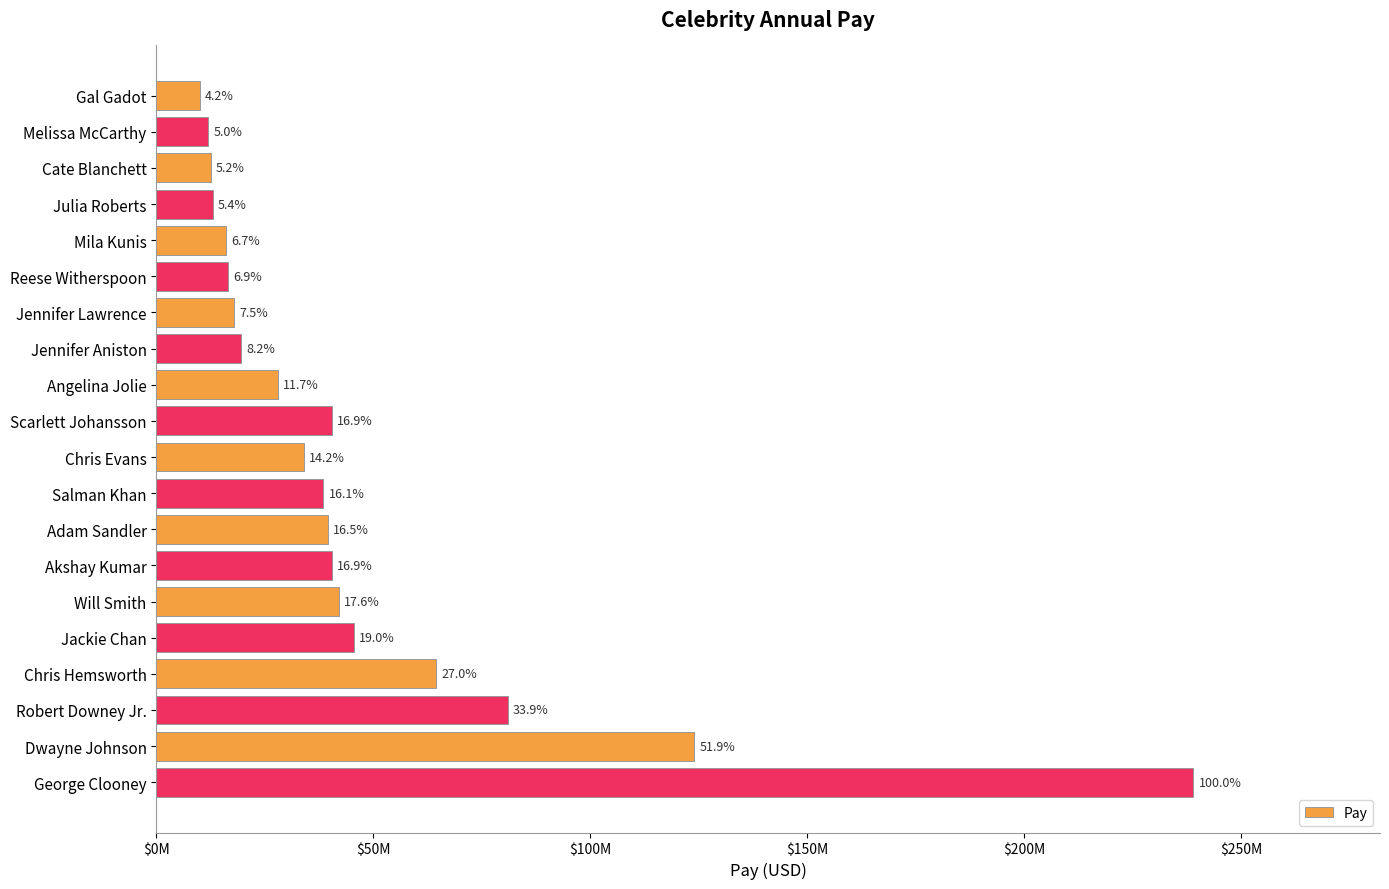

Are the bars horizontal?

Yes